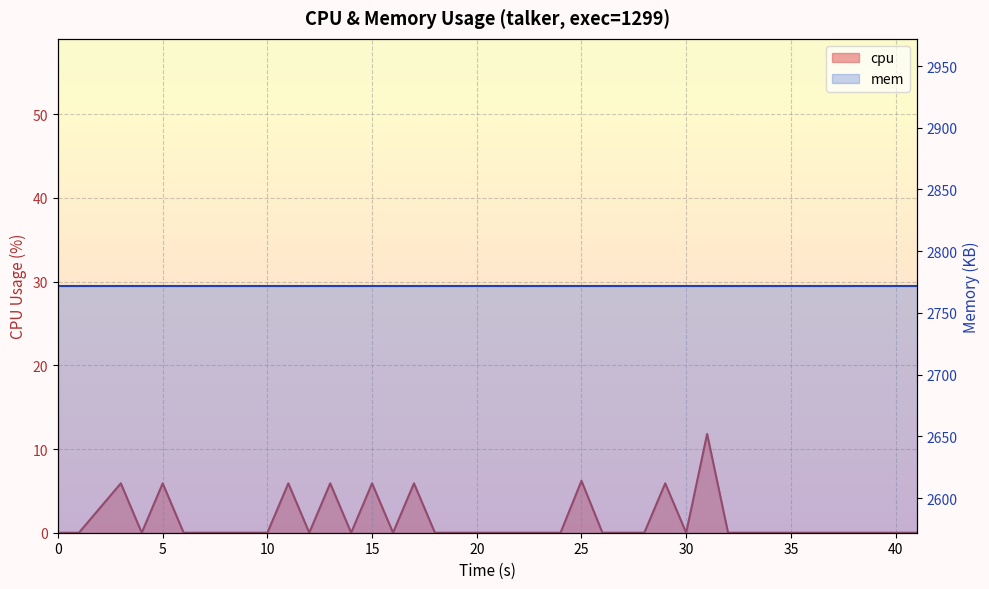

How many points are higher than both their immediate neighbors (excluding endpoints)?

9